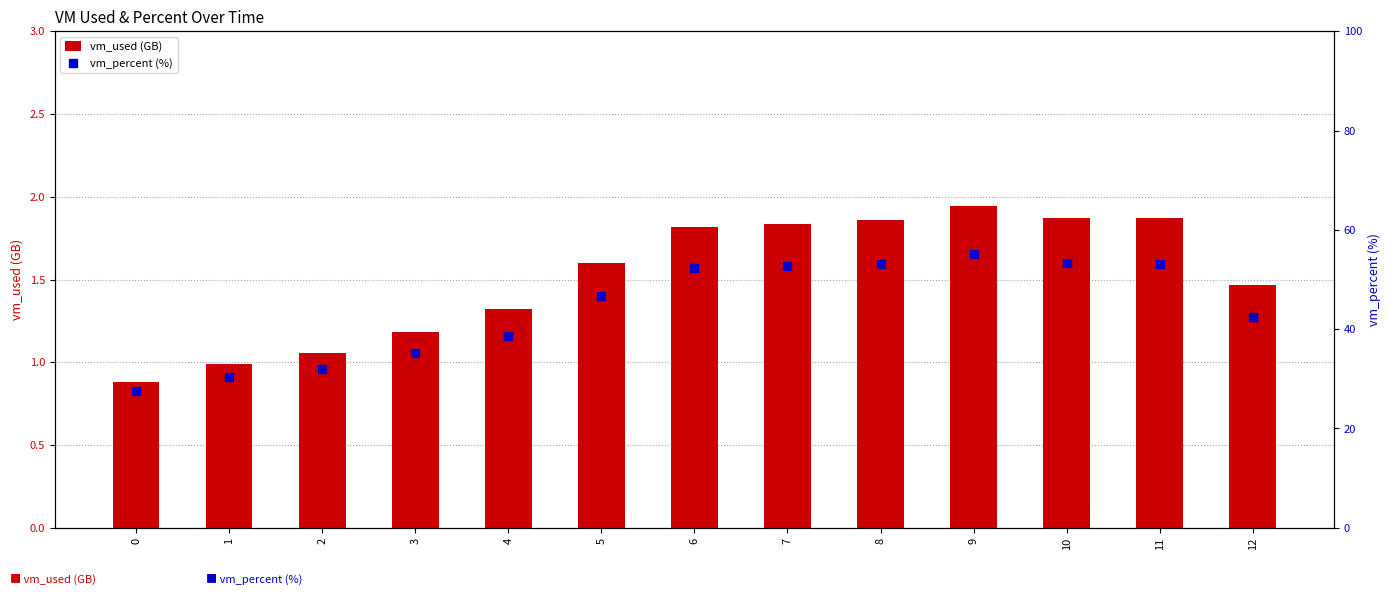

Which series has the largest Y range (max minus min)?

vm_percent (%)